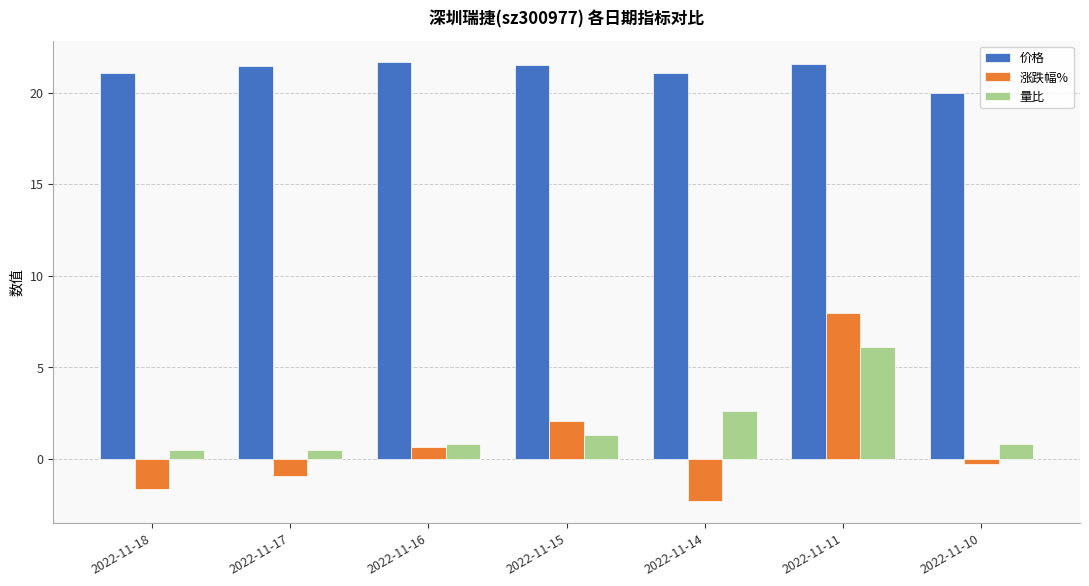

Rank the categories by 涨跌幅% value from lowest to highest.

2022-11-14, 2022-11-18, 2022-11-17, 2022-11-10, 2022-11-16, 2022-11-15, 2022-11-11